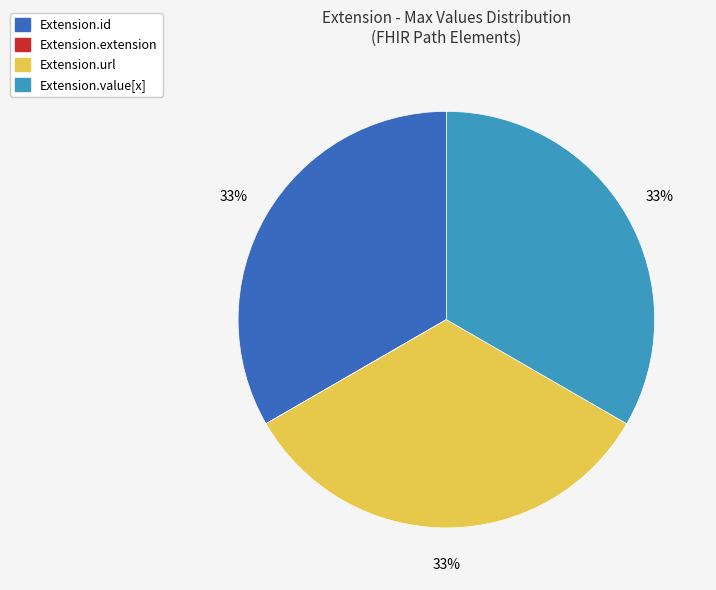

What percentage is the Extension.url slice, to the nearest percent?

33%